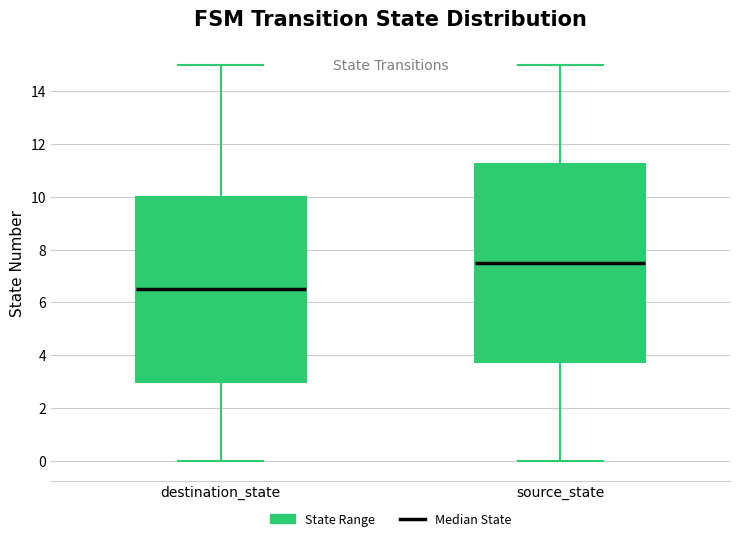

Reading left to right, read every box against the y-axis: the position of its median line, the range the box covers, and the ends of its whiskers. The values are not printed on the chart, so give them approximately, as read against the axis.

destination_state: median 6.6, box 3.0 to 10.0, whiskers 0.0 to 15.0
source_state: median 7.6, box 3.8 to 11.2, whiskers 0.0 to 15.0